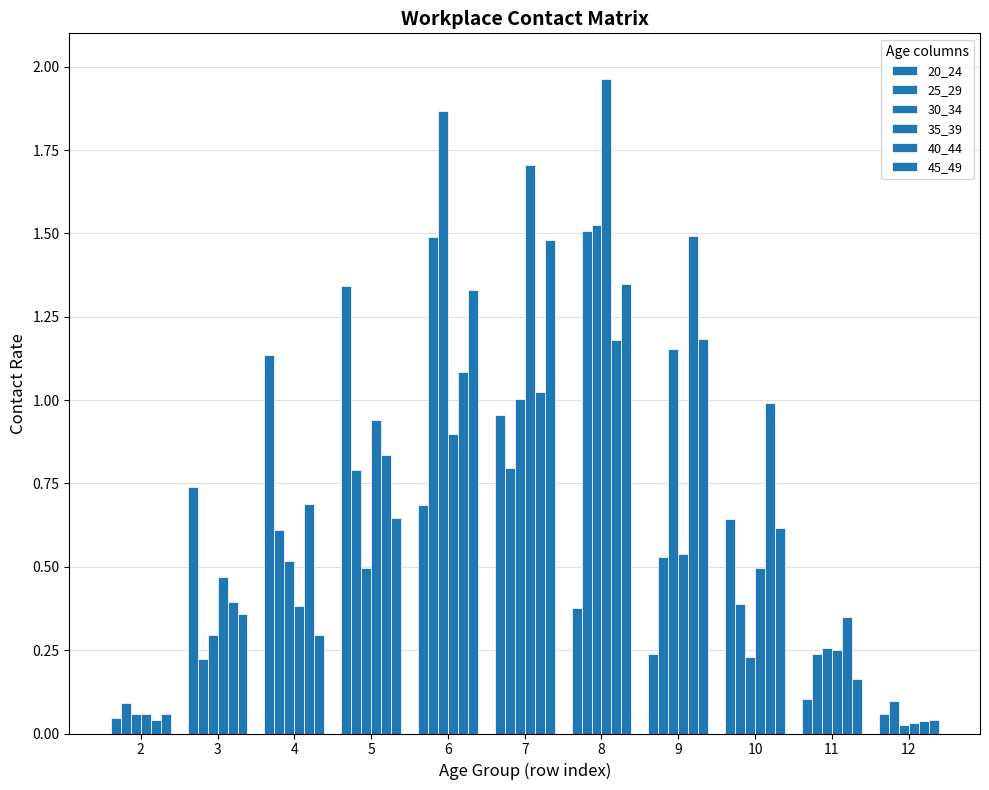

What is the value of the 30_34 bar at the 6th from the left?

1.0